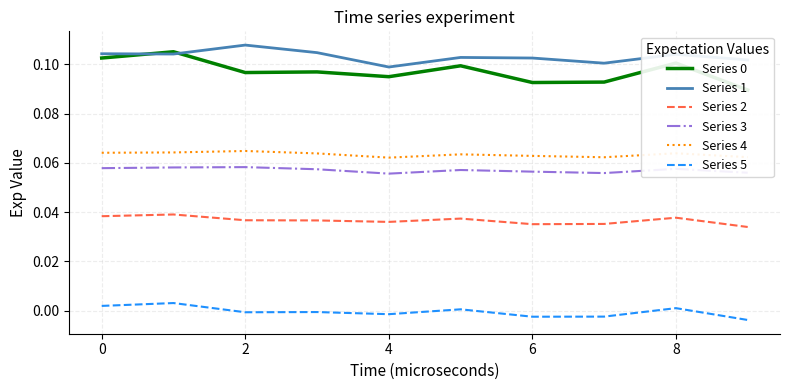

True or false: Series 1 has a value of 0.2 at 2.

False